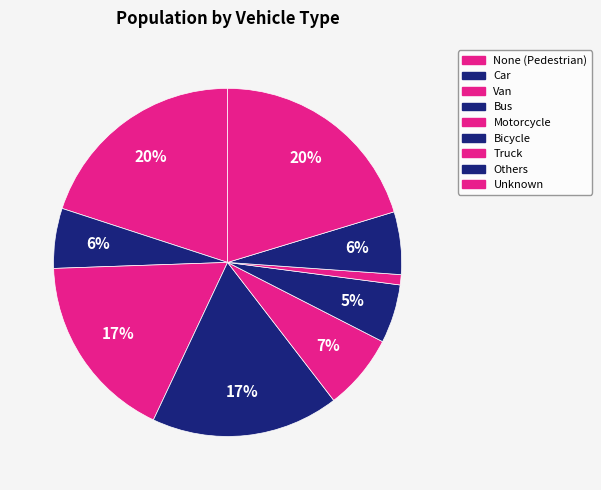

To the nearest percent, what is the difference between the largest and smallest slice percentages?

19%